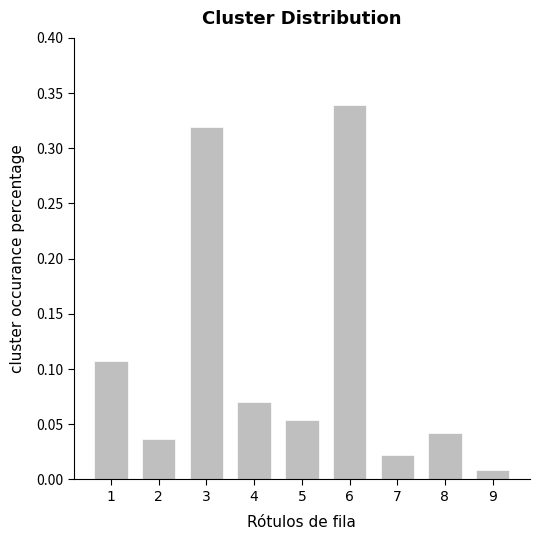

Rank the categories by value from highest to lowest.

6, 3, 1, 4, 5, 8, 2, 7, 9